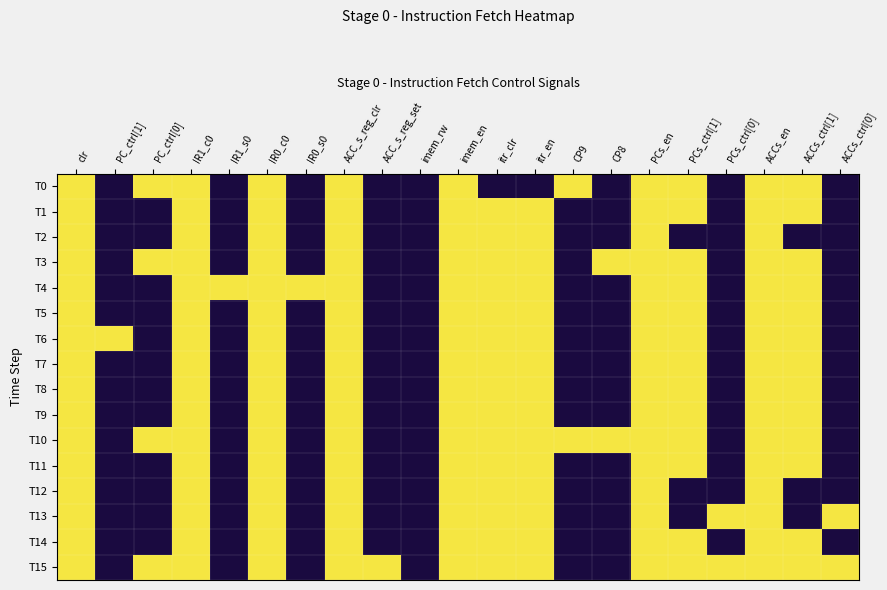

At itr_en, list the series in order from smallest to largest.

T0, T1, T2, T3, T4, T5, T6, T7, T8, T9, T10, T11, T12, T13, T14, T15